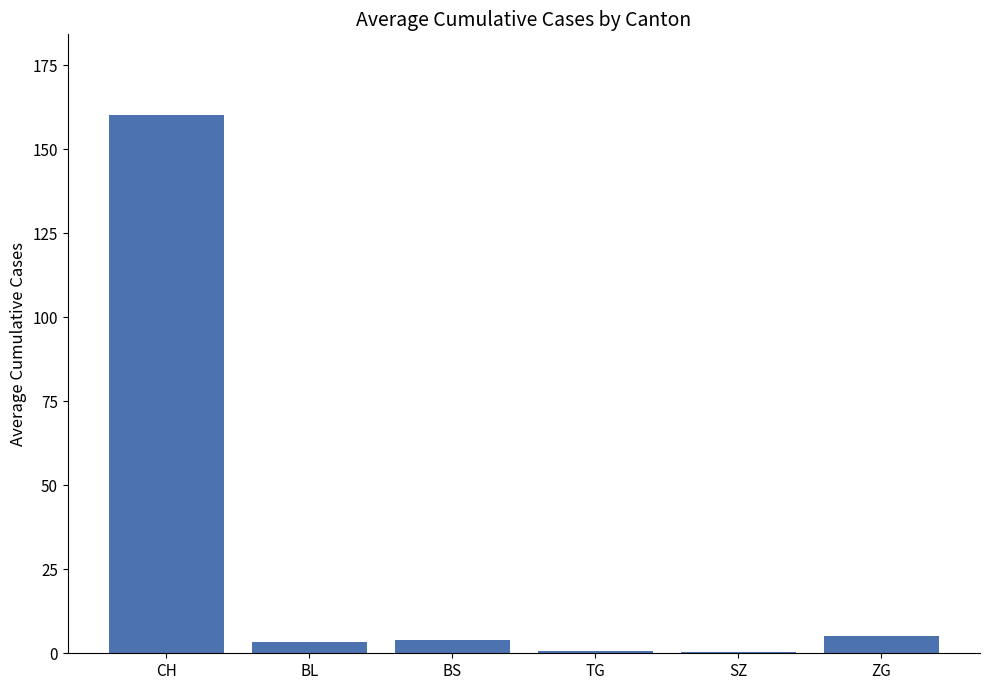

Between TG and CH, which is larger?

CH